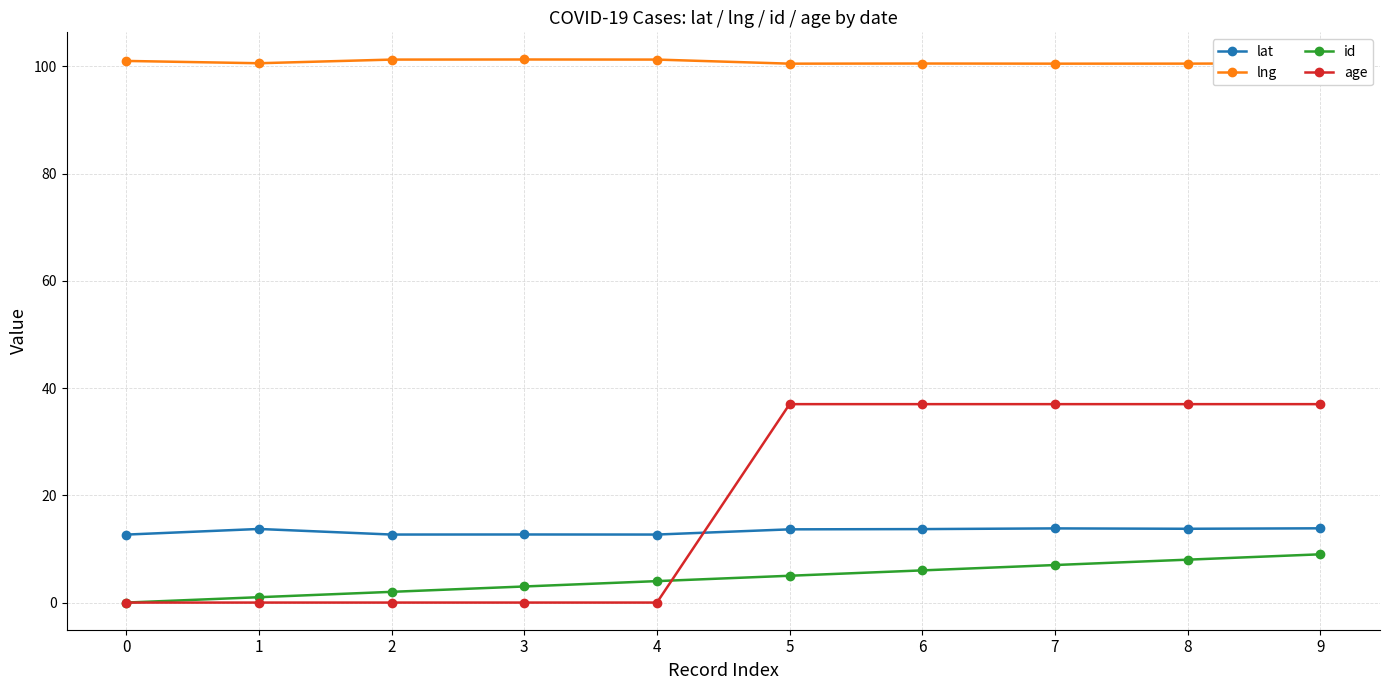

Is this an area chart (filled region under the line)?

No